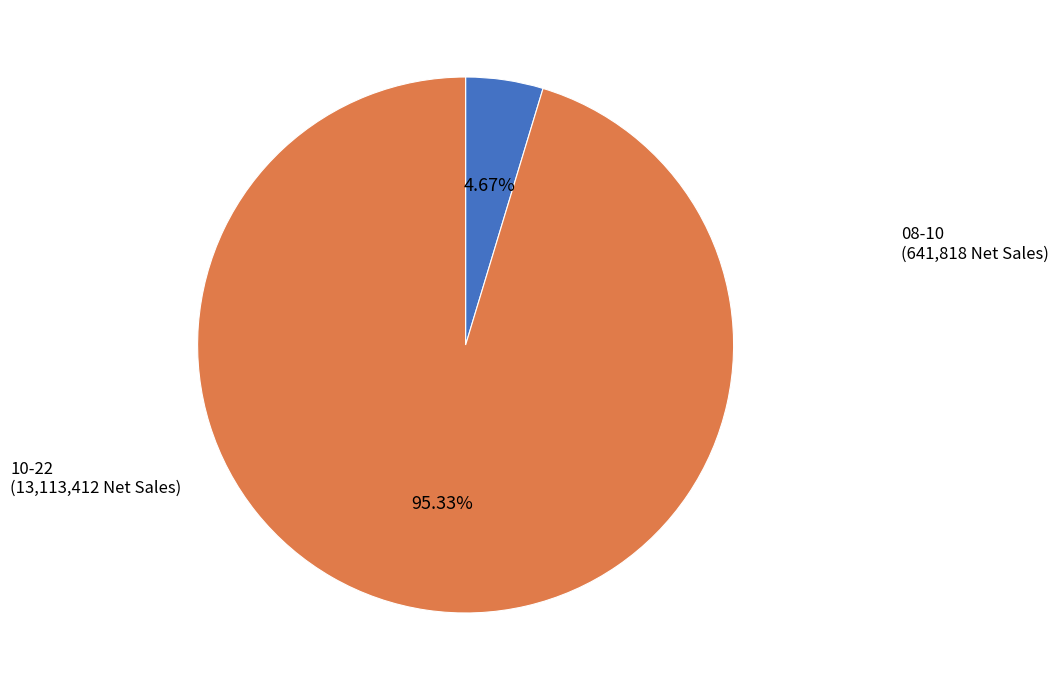

Does any single category account for the majority?

Yes